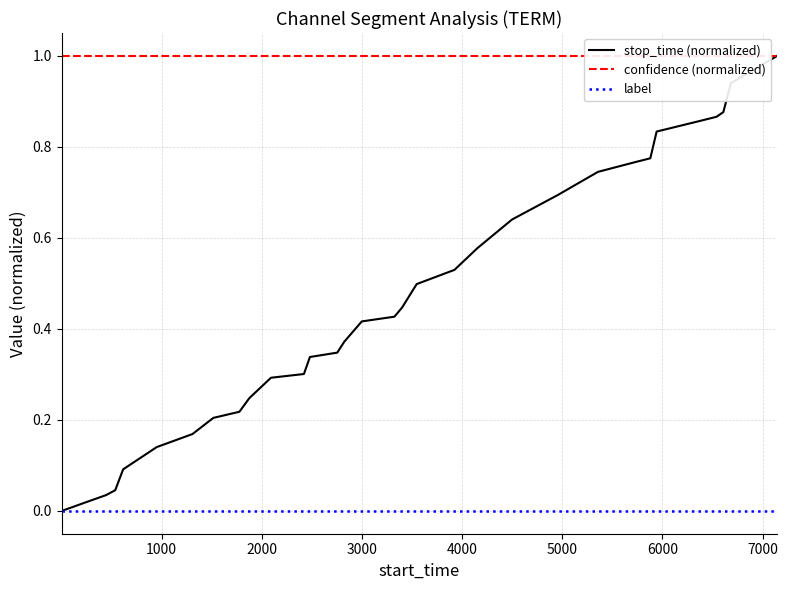

What is the highest value of the stop_time (normalized) series?

1.0